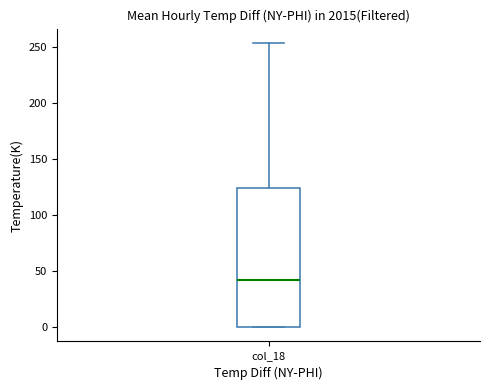

Where is the lower edge of the box for col_18 on the y-axis? The values are not printed on the chart, so give them approximately, as read against the axis.

0